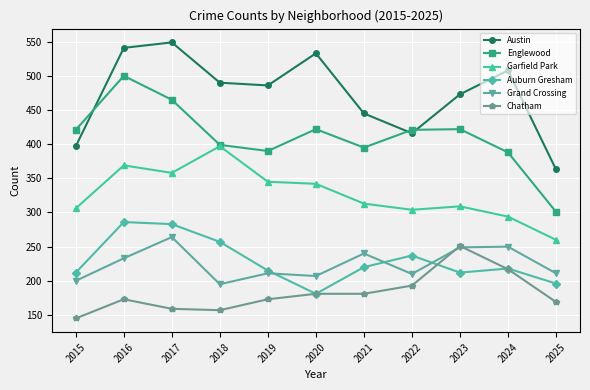

Does the chart have visible grid lines?

Yes